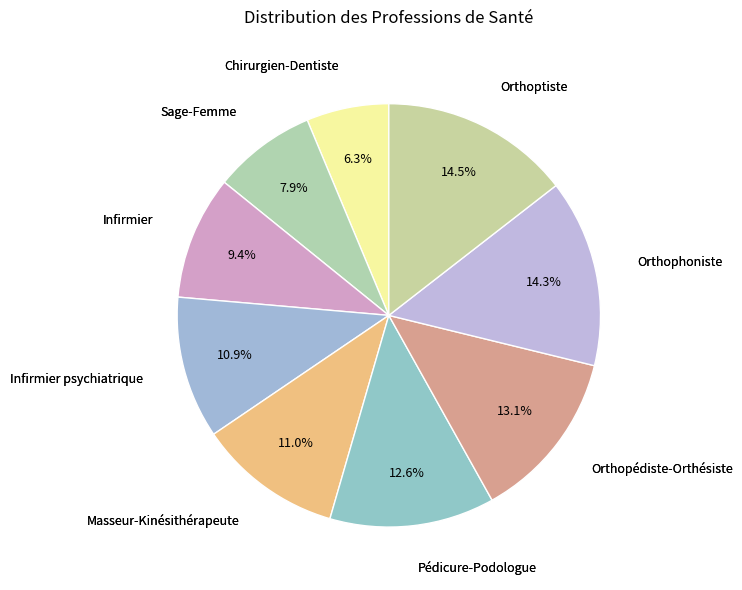

To the nearest percent, what percentage of the pie is Infirmier?

9%